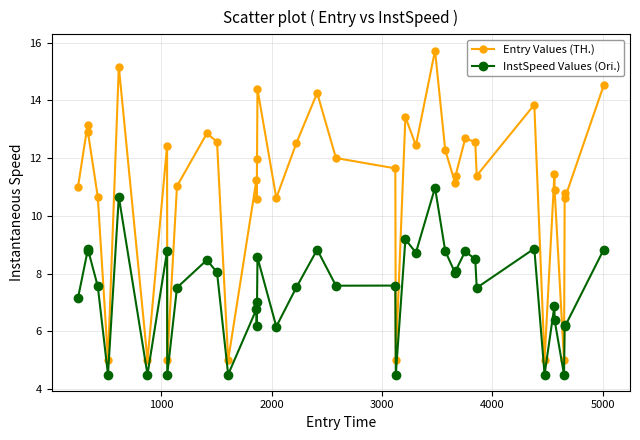

Rank the series by their maximum value, from lowest to highest.

InstSpeed Values (Ori.), Entry Values (TH.)